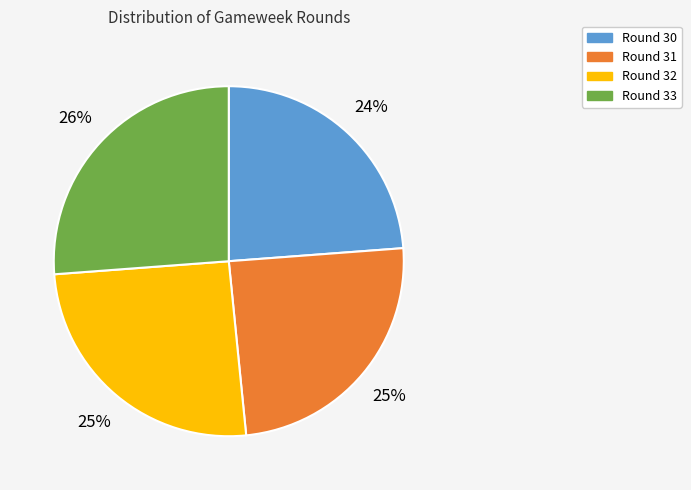

To the nearest percent, what percentage of the pie is Round 31?

25%